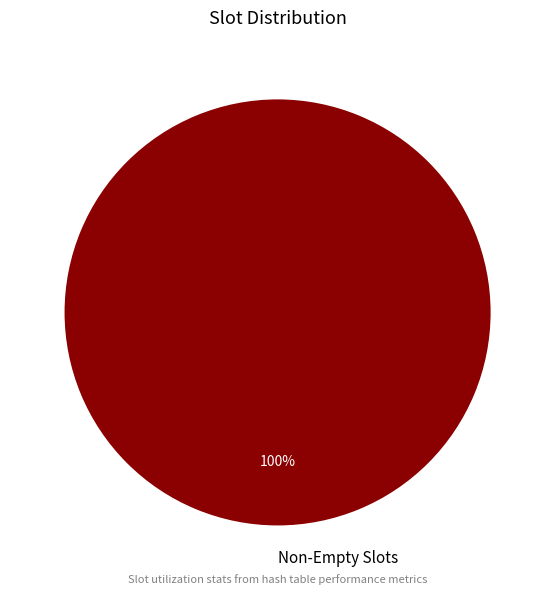

Is there a majority slice in this chart?

Yes